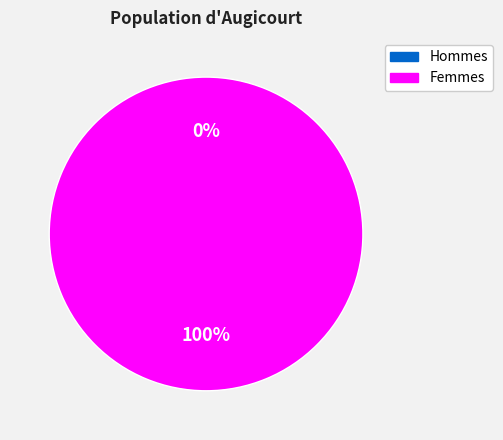

How many slices are in this pie chart?

2